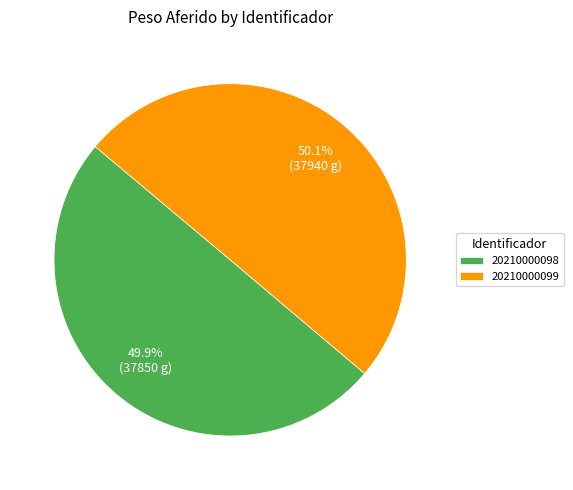

Combined, what portion of the pie is 20210000098 and 20210000099?

100.0%